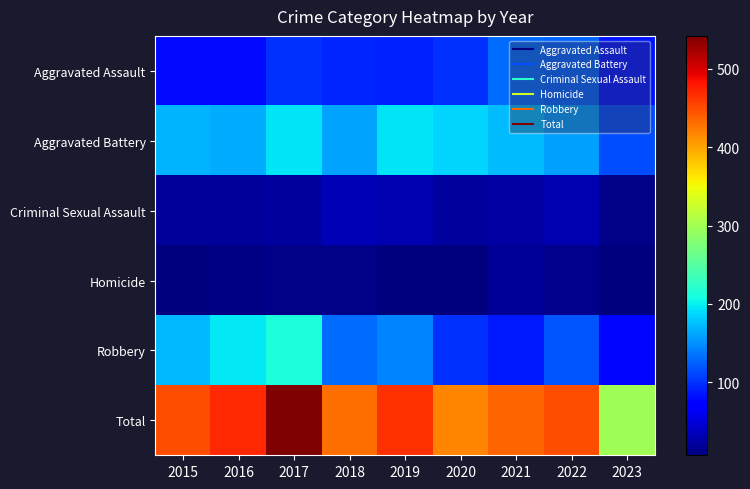

What is the difference between the highest and lowest values at 2020?

409